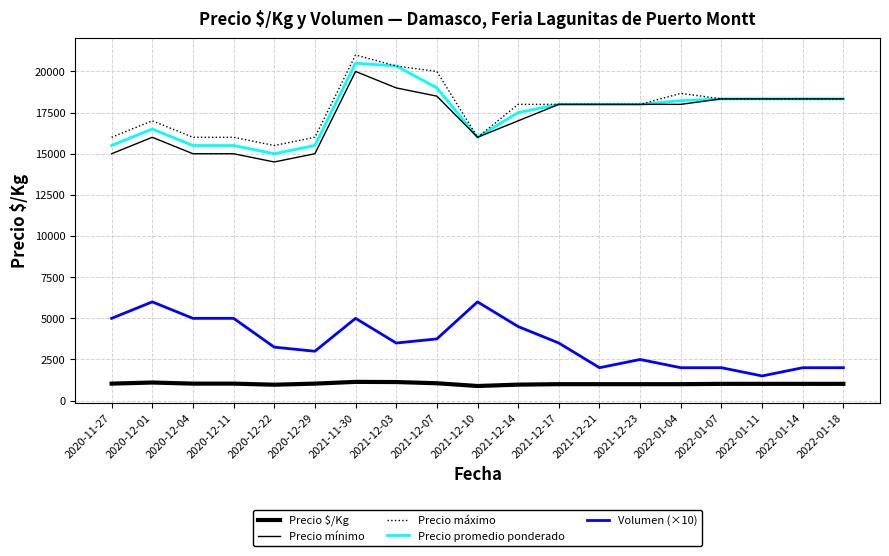

Does the chart have visible grid lines?

Yes